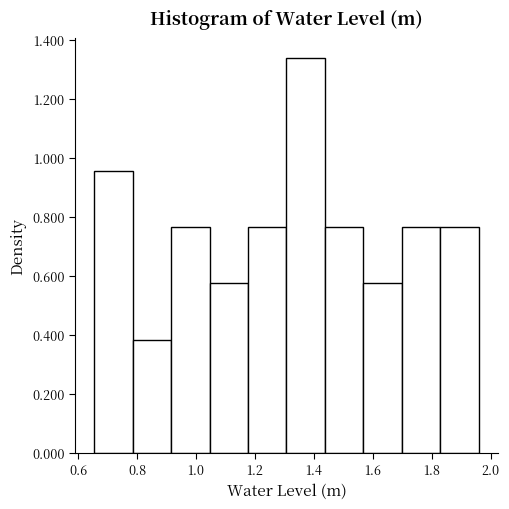

How tall is the bar that spans 1.30 to 1.44 on the x-axis? Neither the bar edges nor the heights are printed on the chart, so give them approximately, as read against the axes.

1.34